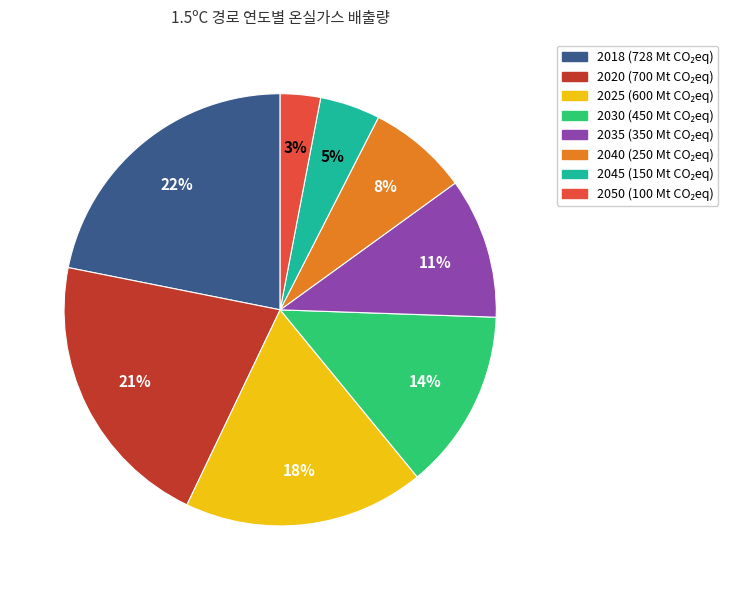

Between 2035 and 2025, which is larger?

2025